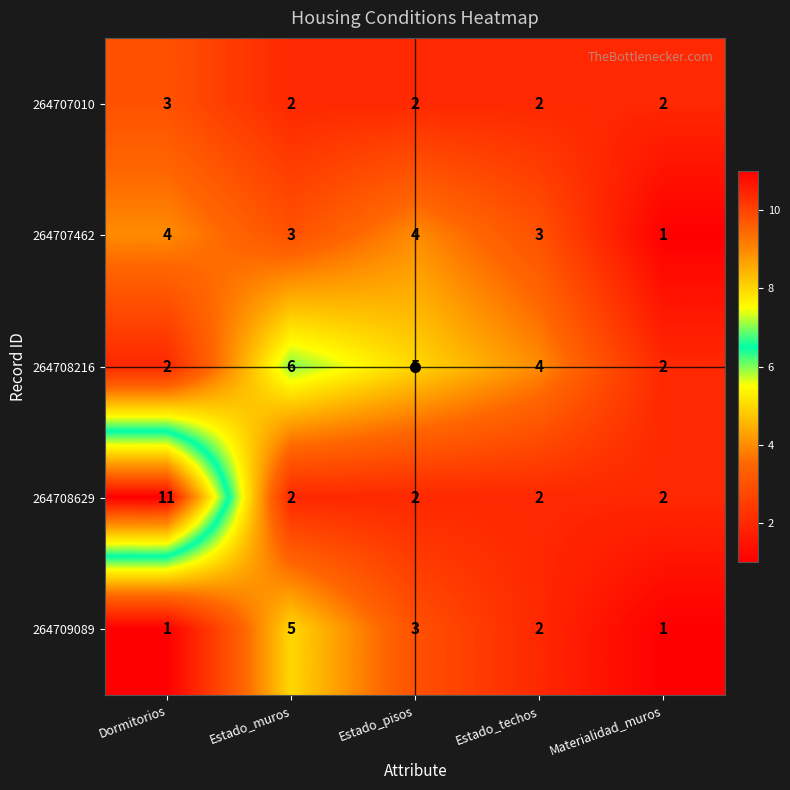

What is the smallest value displayed?

1